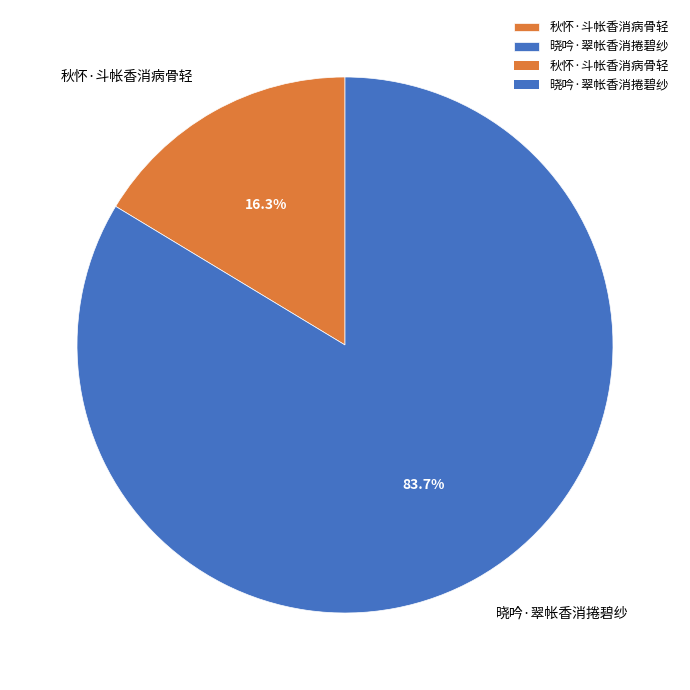

Rank the categories by value from lowest to highest.

秋怀·斗帐香消病骨轻, 晓吟·翠帐香消捲碧纱